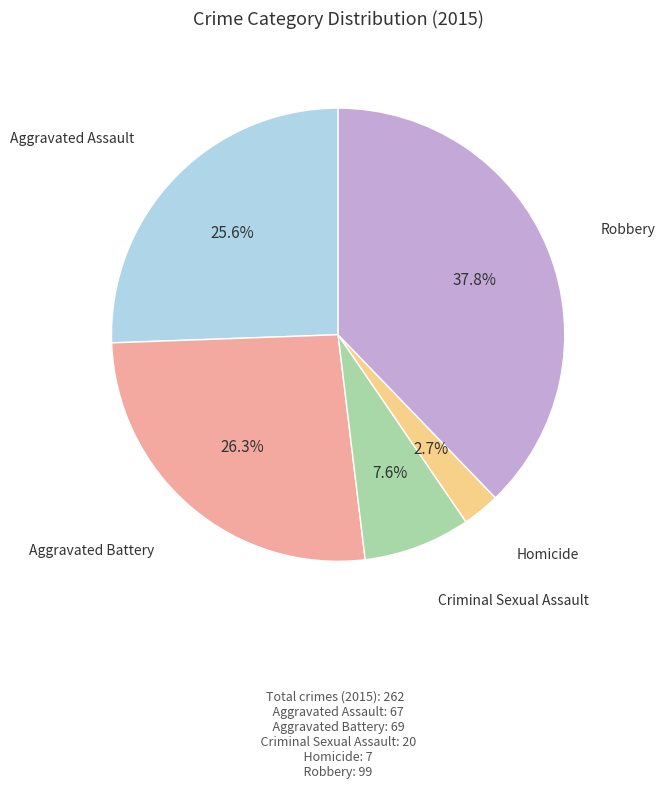

Does any single category account for the majority?

No